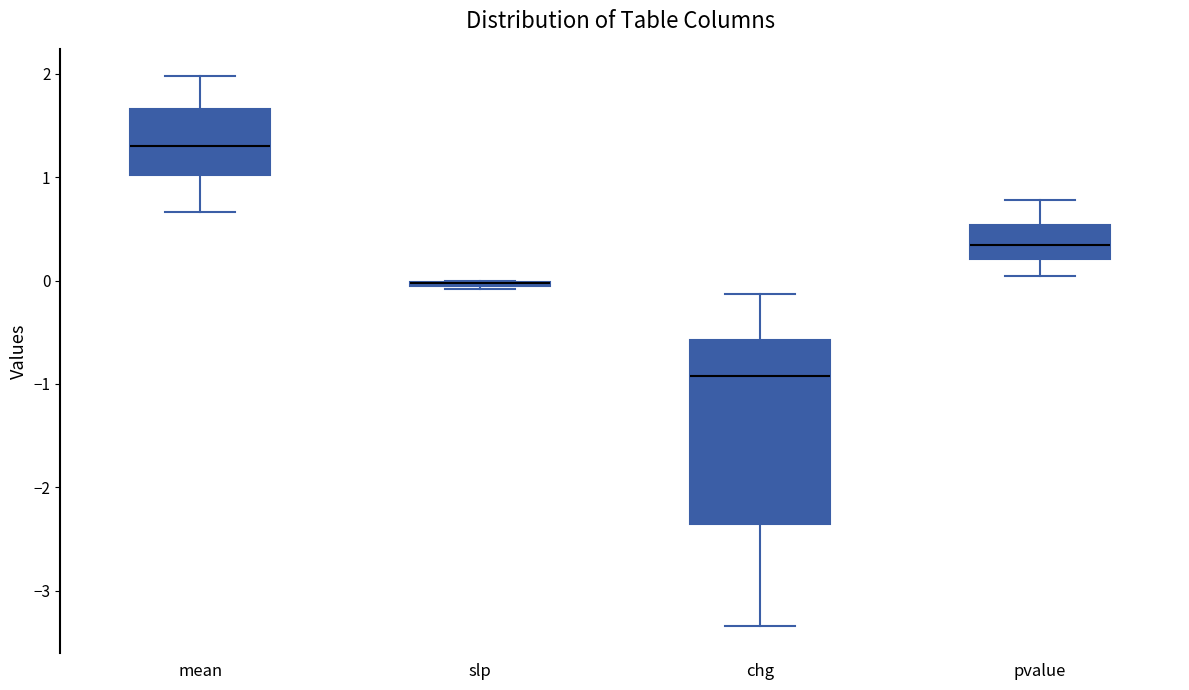

Which box is the tallest, from its lower edge to its upper edge?

chg